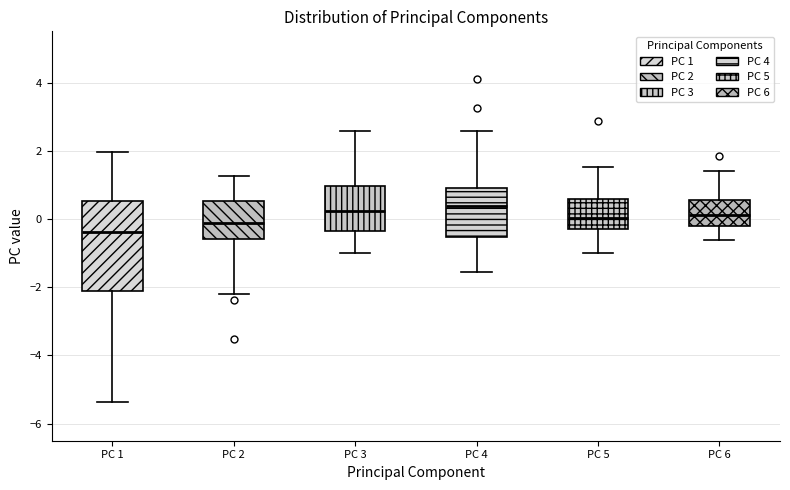

Reading left to right, transcribe this box plot: for each box, give where its median line is, the range the box spans, and where its two whiskers end, as read against the y-axis. The values are not printed on the chart, so give them approximately, as read against the axis.

PC 1: median -0.4, box -2.2 to 0.6, whiskers -5.4 to 2.0
PC 2: median -0.2, box -0.6 to 0.6, whiskers -2.2 to 1.2
PC 3: median 0.2, box -0.4 to 1.0, whiskers -1.0 to 2.6
PC 4: median 0.4, box -0.6 to 0.8, whiskers -1.6 to 2.6
PC 5: median 0.0, box -0.4 to 0.6, whiskers -1.0 to 1.6
PC 6: median 0.2, box -0.2 to 0.6, whiskers -0.6 to 1.4